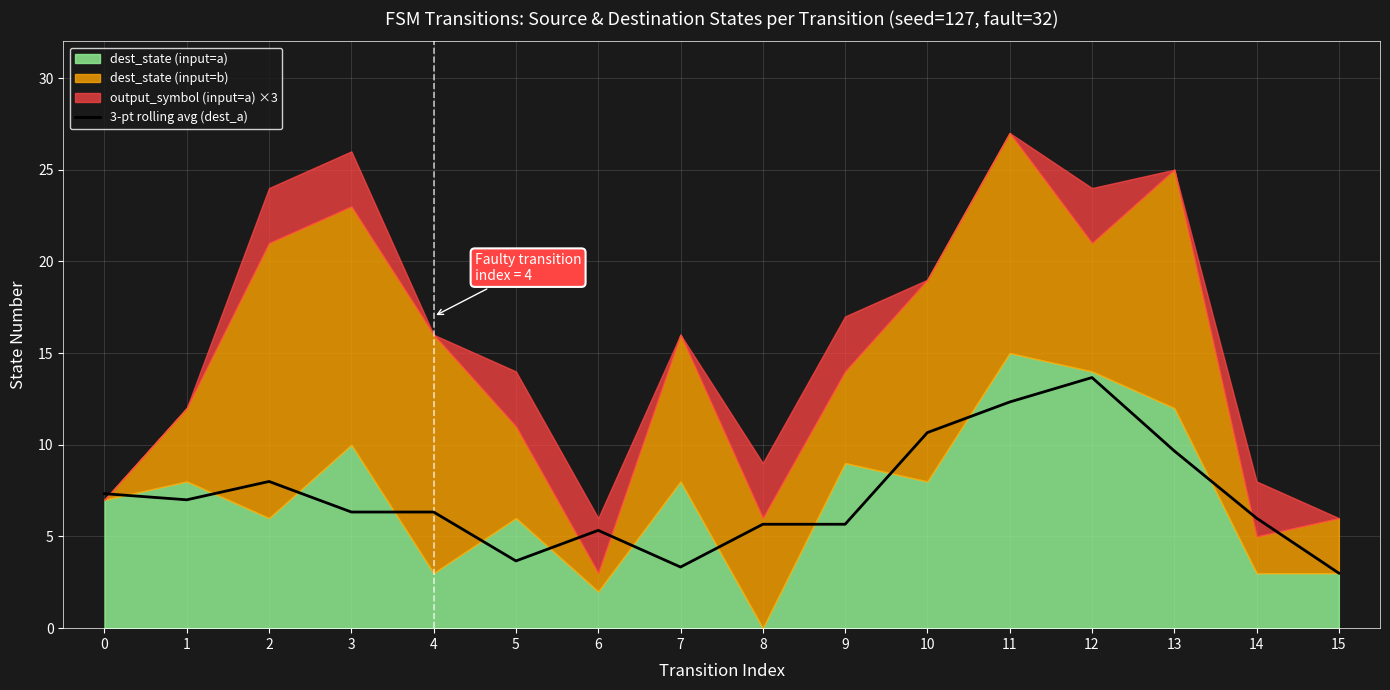

True or false: the data shows 6.3 at 3.

True